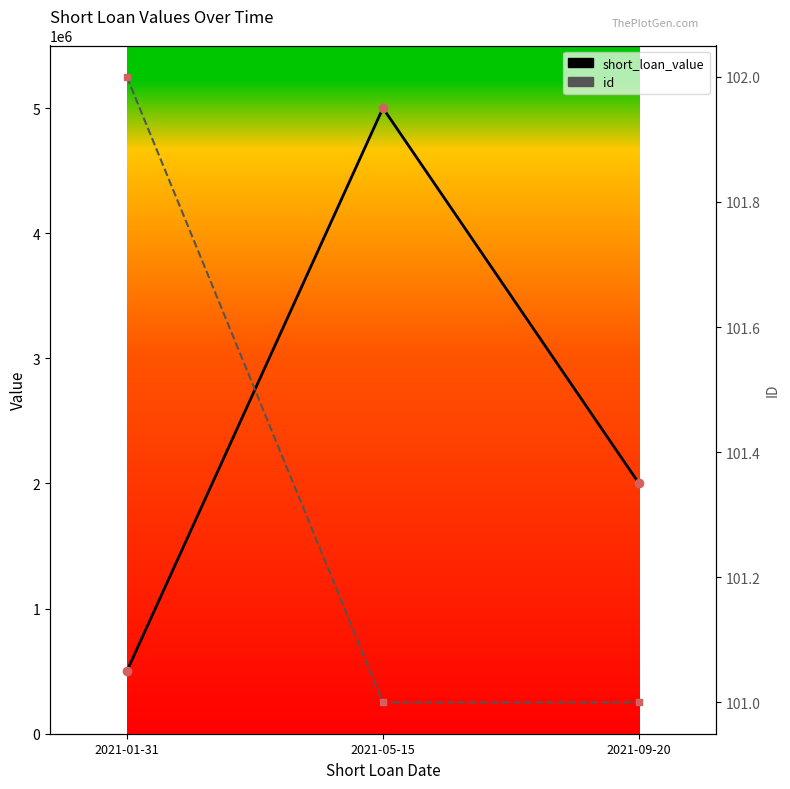

Is the value of id at 2021-01-31 greater than the value of short_loan_value at 2021-01-31?

No